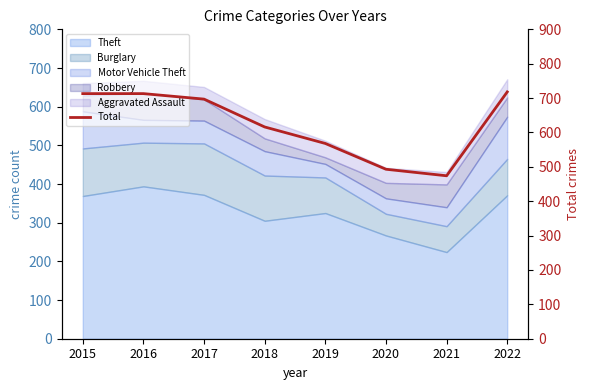

What is the difference between the values at 2015 and 2021?

239